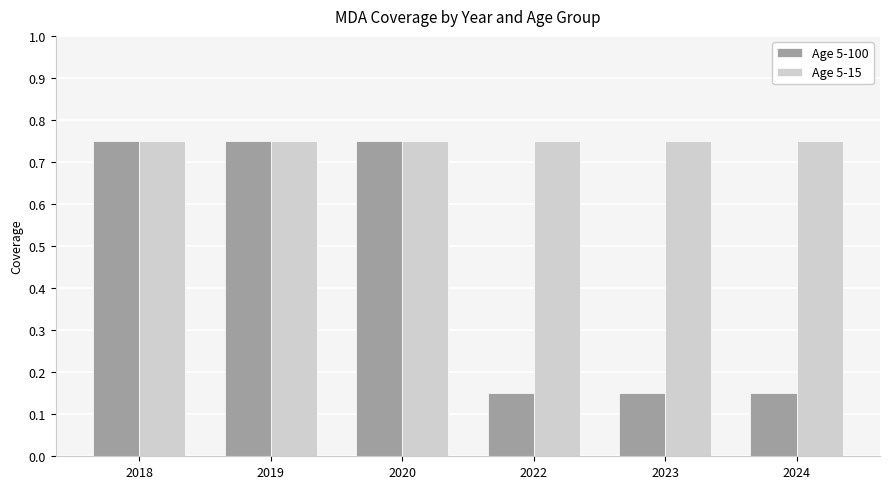

At how many categories does at least one series exceed 0?

6